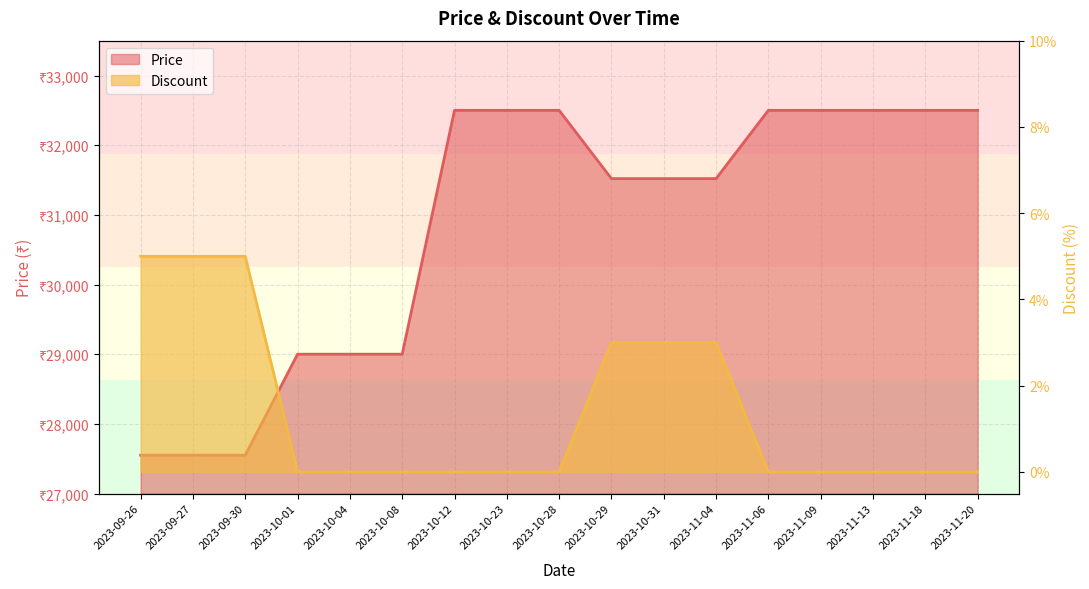

How many Discount values are between 0 and 3?

14